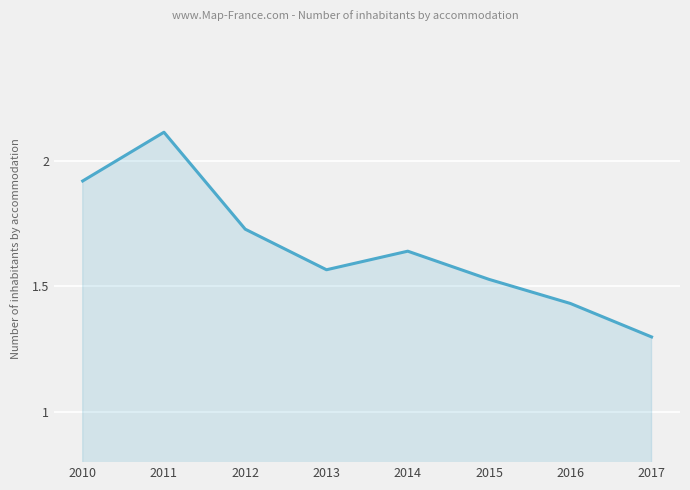

What is the difference between the values at 2012 and 2015?

0.2